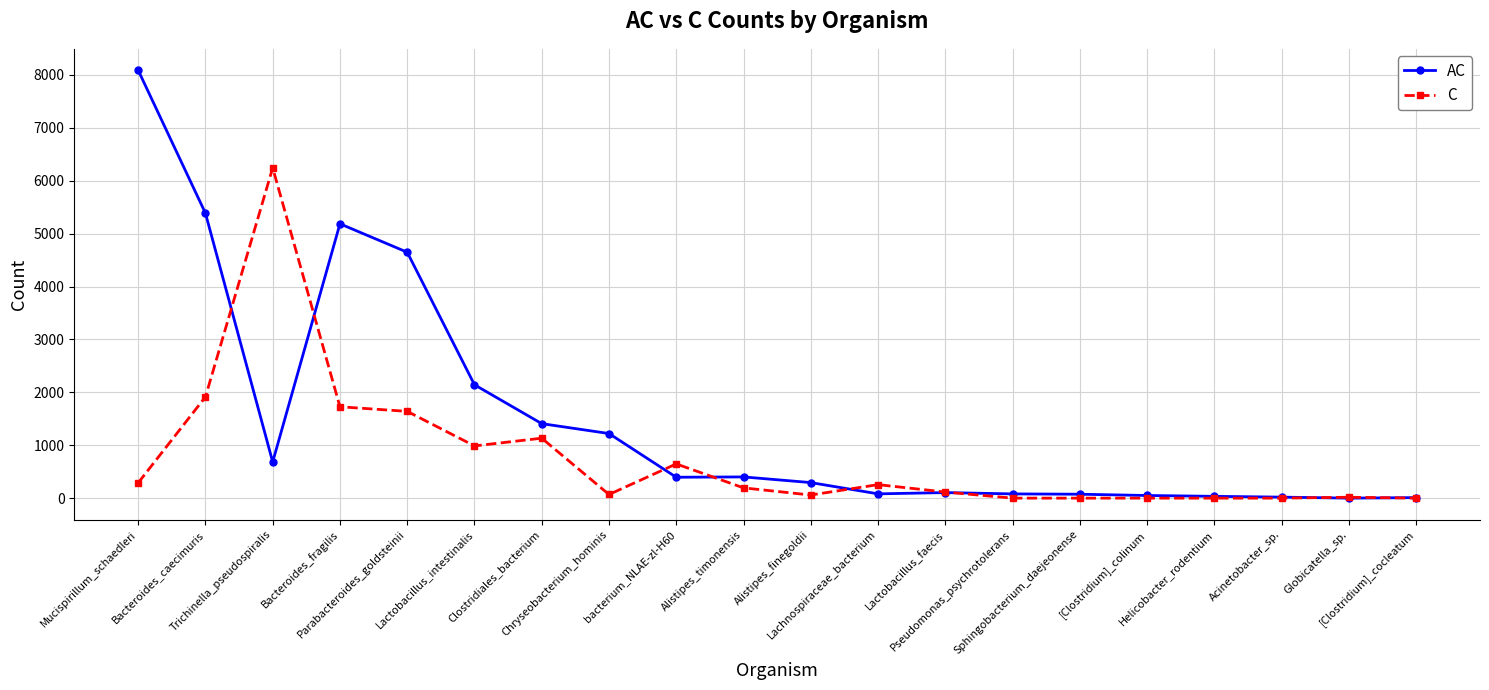

Which series has the largest total across all categories?

AC